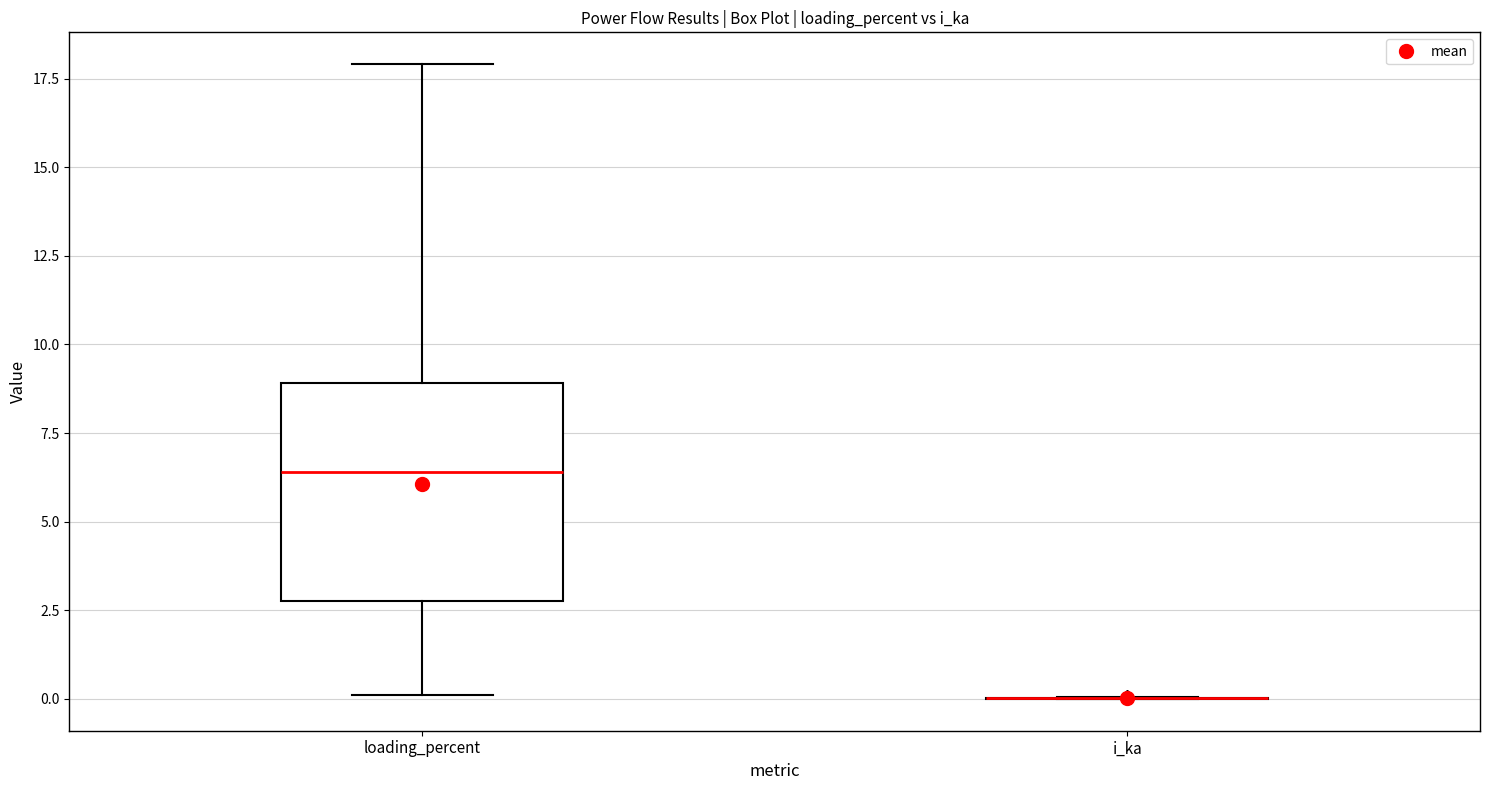

Reading left to right, transcribe this box plot: for each box, give where its median line is, the range the box spans, and where its two whiskers end, as read against the y-axis. The values are not printed on the chart, so give them approximately, as read against the axis.

loading_percent: median 6.5, box 3.0 to 9.0, whiskers 0.0 to 18.0
i_ka: box collapsed to a line at 0.0, whiskers 0.0 to 0.0